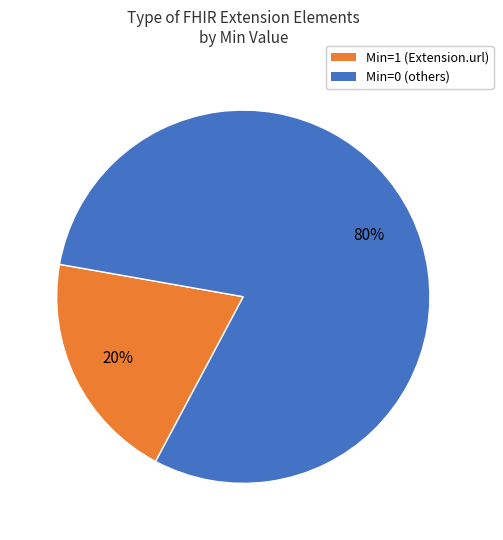

Is it true that Min=0 (others) is 80% of the pie?

True